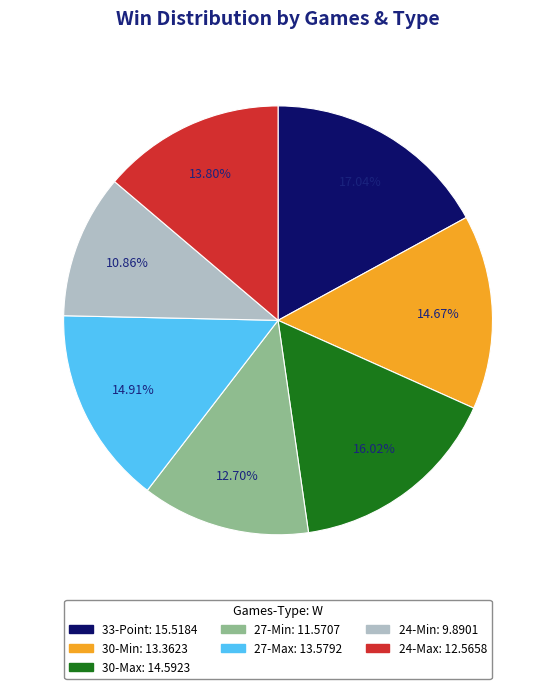

Is there a majority slice in this chart?

No